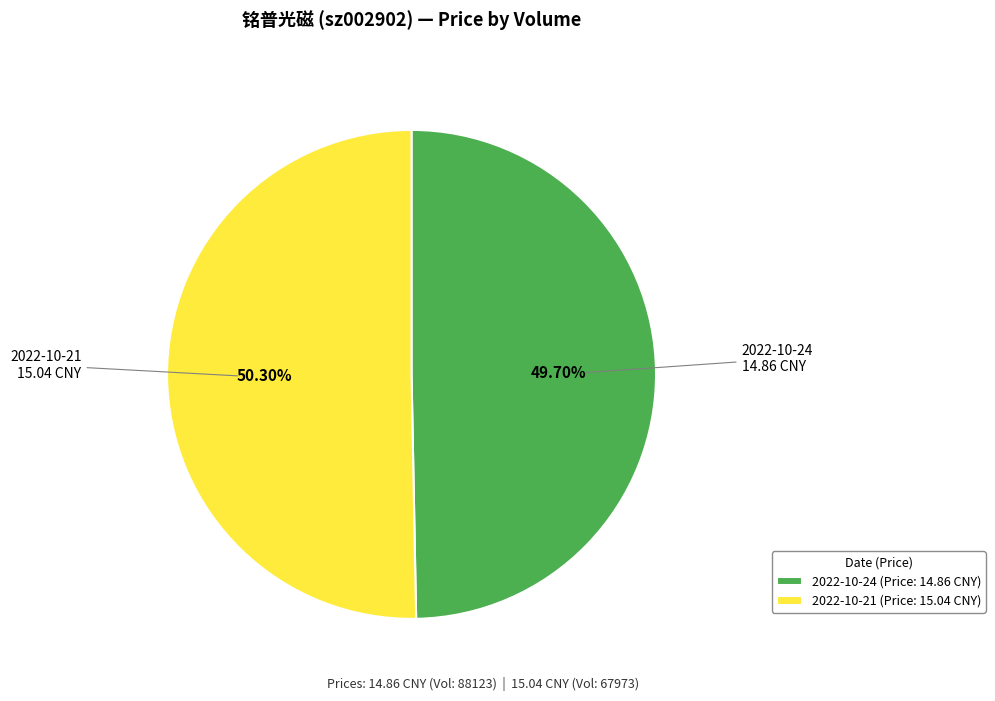

How many slices are in this pie chart?

2